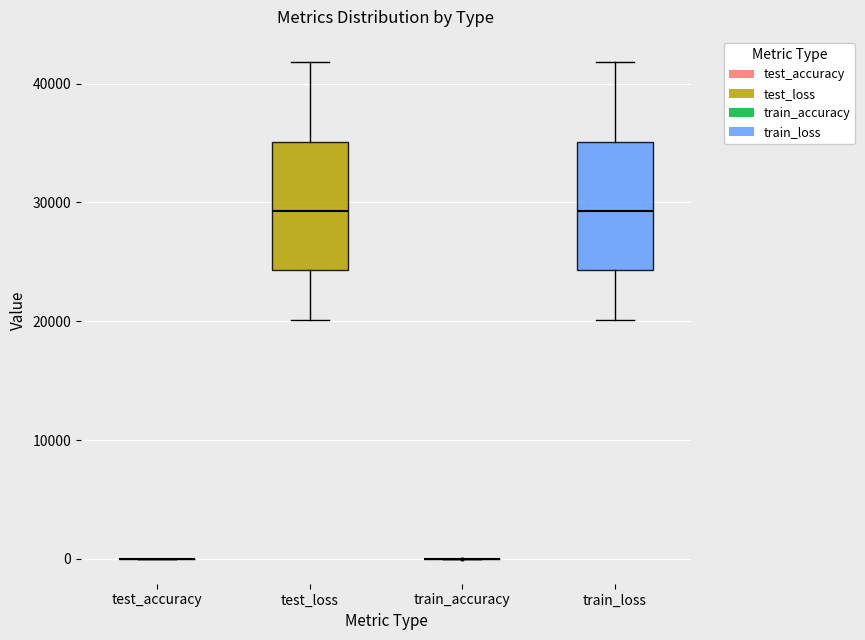

Reading left to right, transcribe this box plot: for each box, give where its median line is, the range the box spans, and where its two whiskers end, as read against the y-axis. The values are not printed on the chart, so give them approximately, as read against the axis.

test_accuracy: box collapsed to a line at 0, whiskers 0 to 0
test_loss: median 29000, box 24000 to 35000, whiskers 20000 to 42000
train_accuracy: box collapsed to a line at 0, whiskers 0 to 0
train_loss: median 29000, box 24000 to 35000, whiskers 20000 to 42000